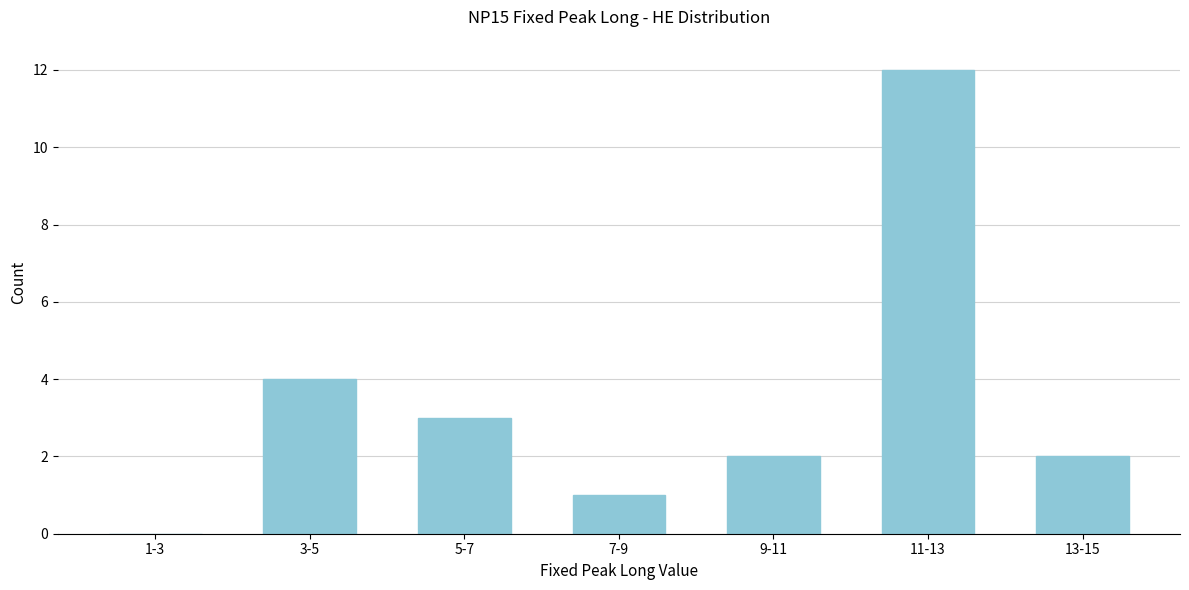

Reading right to left, list all the values displayed in this chart.

13-15=2	11-13=12	9-11=2	7-9=1	5-7=3	3-5=4	1-3=0